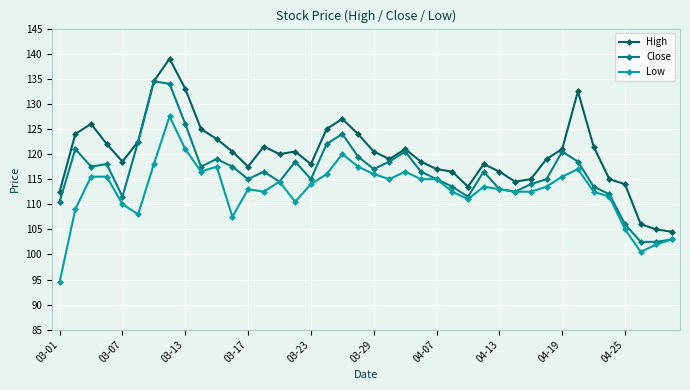

What is the value of the Close point at the 22nd from the left?

118.5